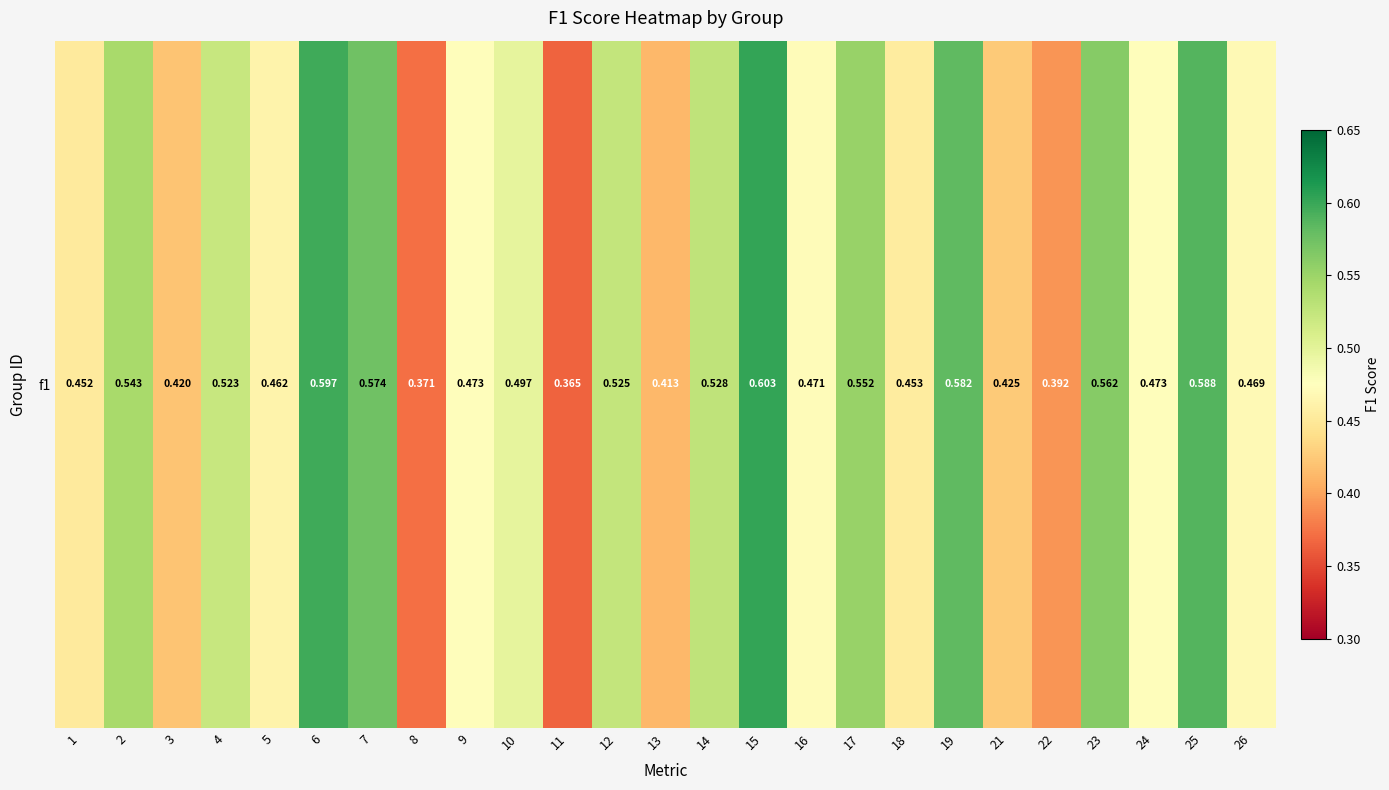

What is the change in value from 16 to 19?

+0.1